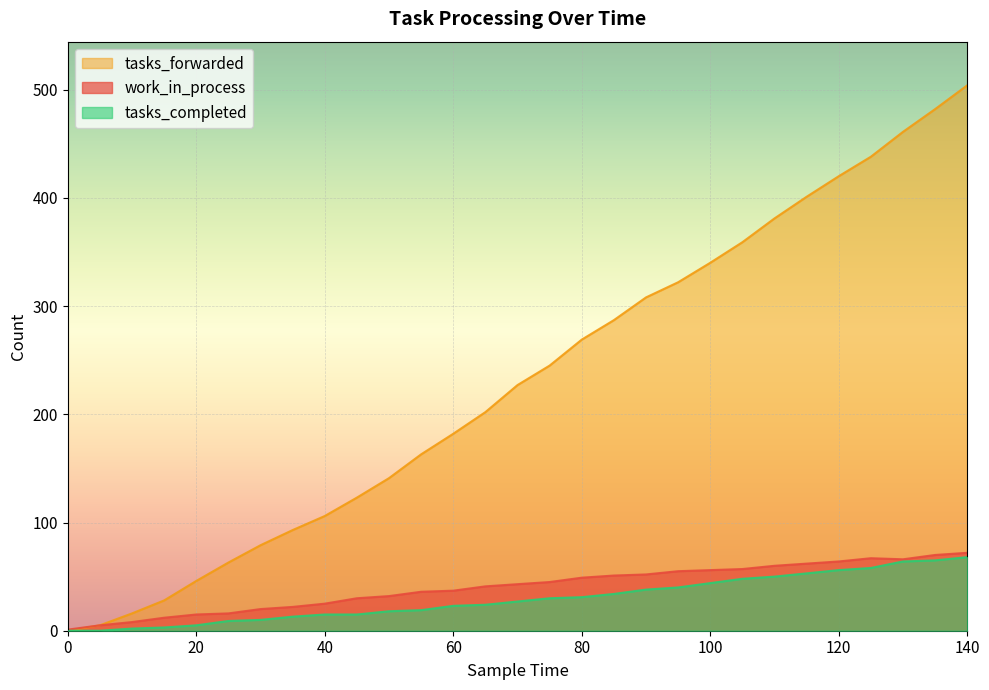

Read the tasks_forwarded value at 125, to the nearest 100.

400